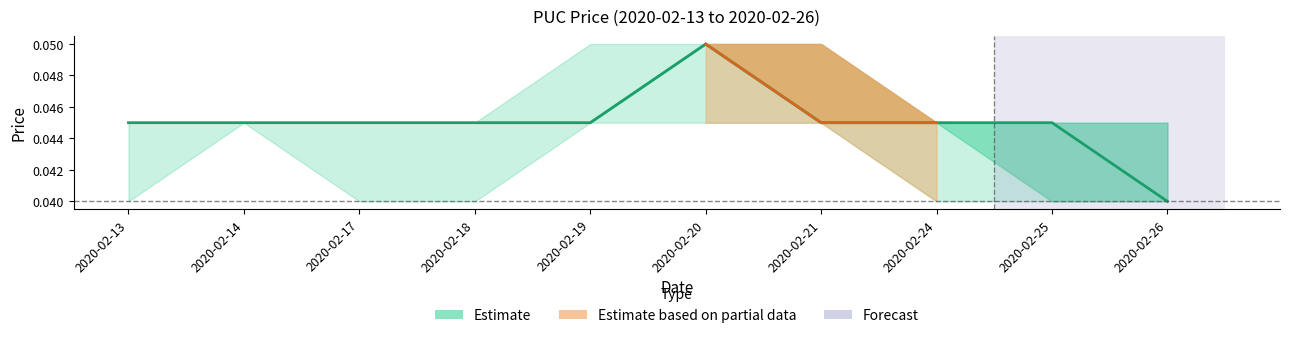

True or false: the data shows 0.0 at 2020-02-19.

True